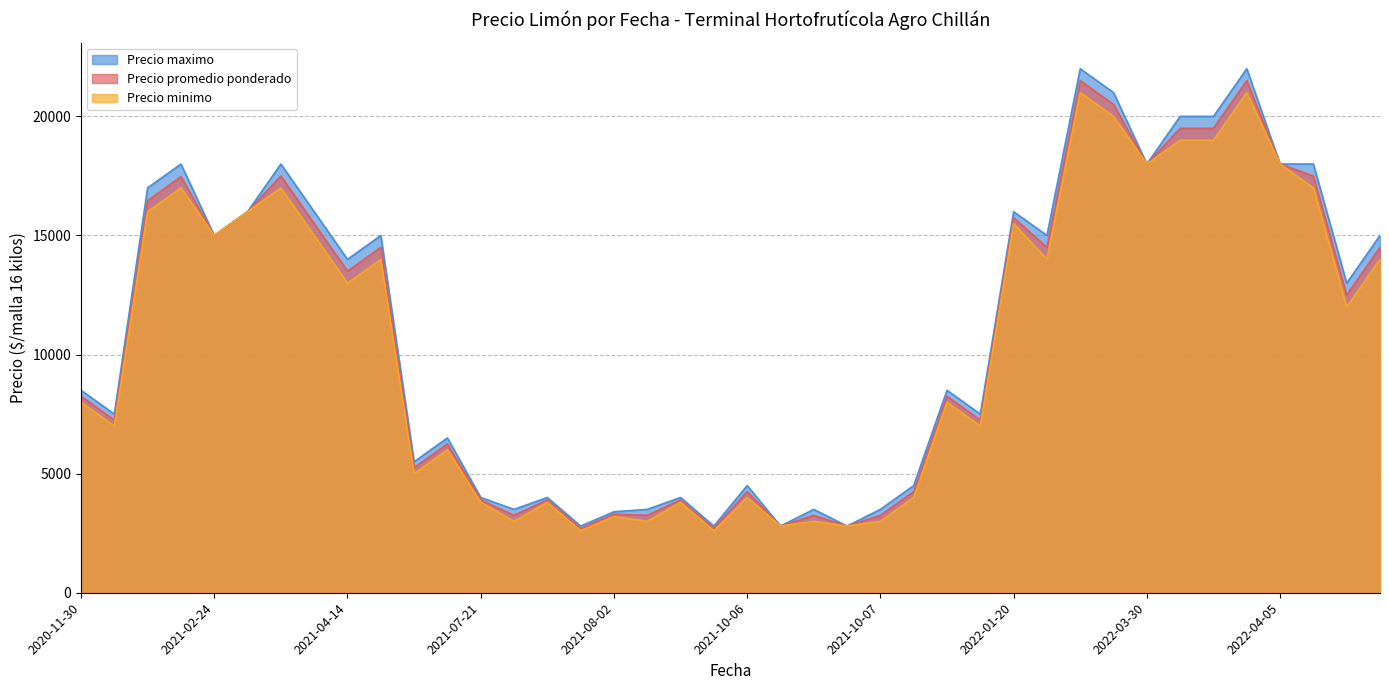

What is the lowest value of the Precio promedio ponderado series?

2700